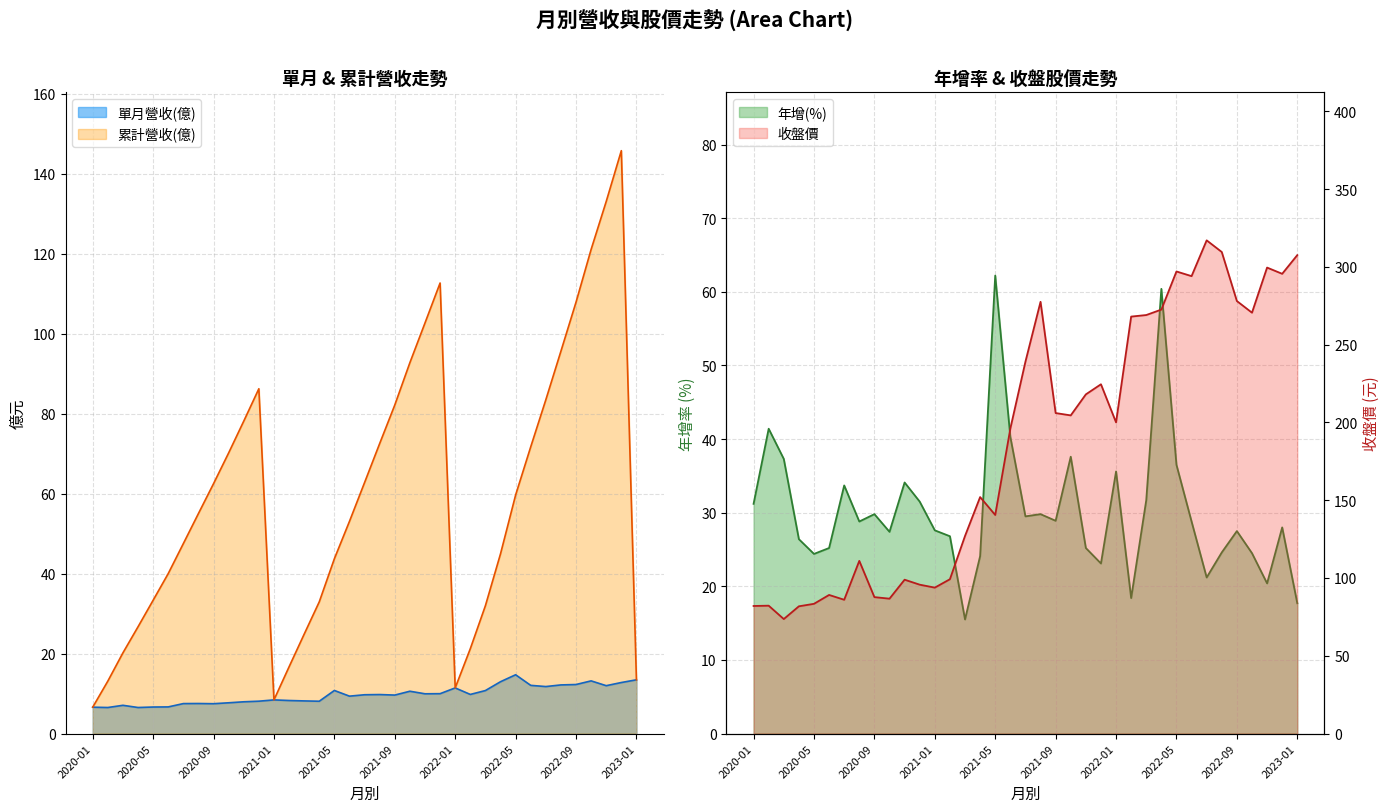

List the series in order of their peak value, highest first.

收盤價, 累計營收(億), 年增(%), 單月營收(億)